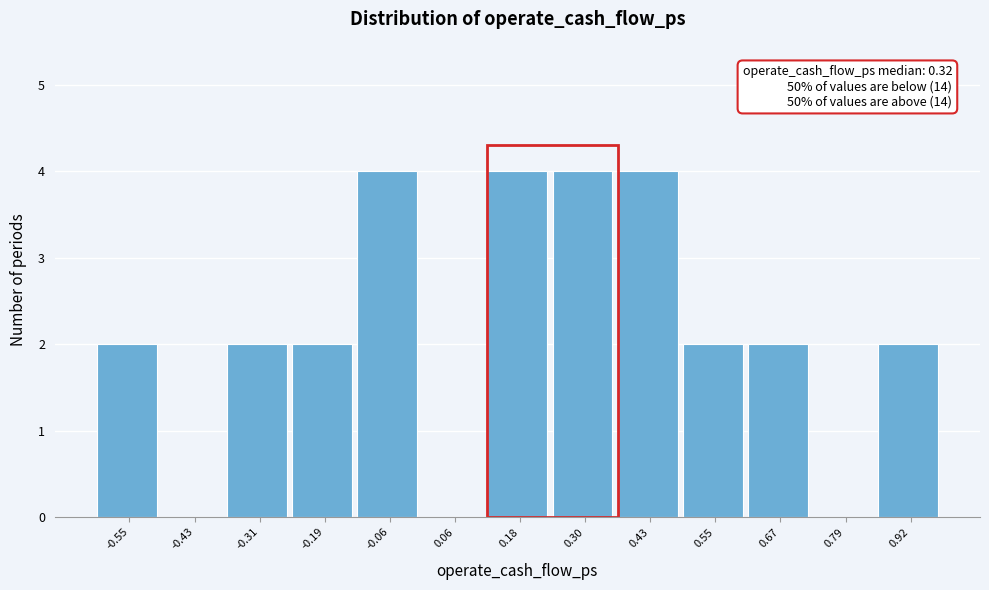

Reading left to right, transcribe all the data shown in this chart.

-0.55=2	-0.43=0	-0.31=2	-0.19=2	-0.06=4	0.06=0	0.18=4	0.30=4	0.43=4	0.55=2	0.67=2	0.79=0	0.92=2